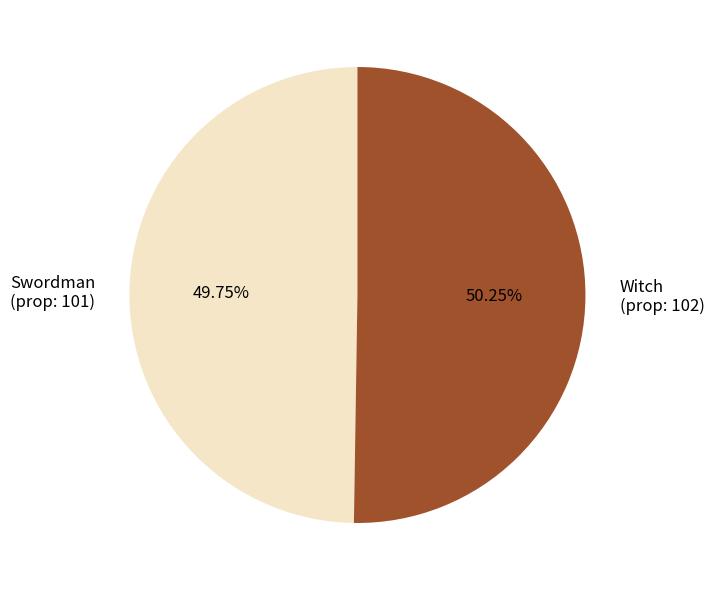

Approximately how many times larger is the value at Witch (prop: 102) compared to Swordman (prop: 101)?

1.0